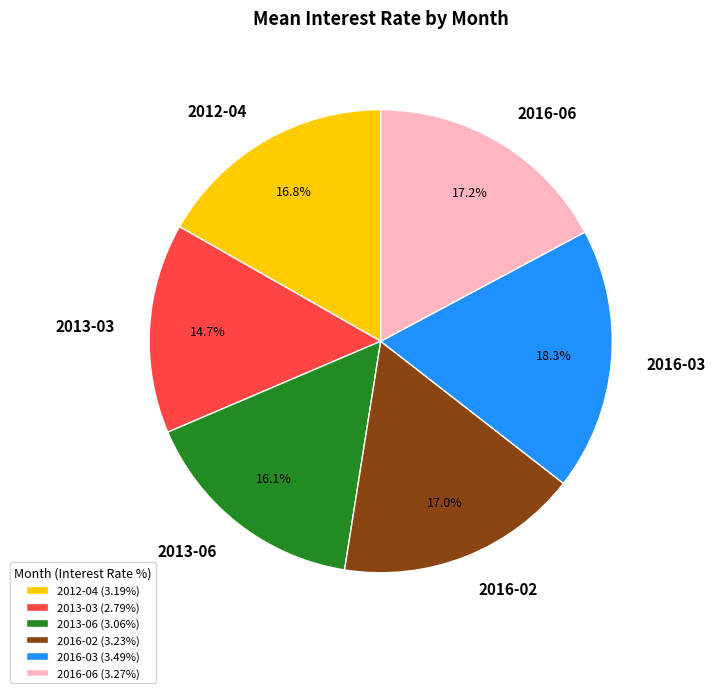

To the nearest percent, what percentage of the pie is 2013-06?

16%